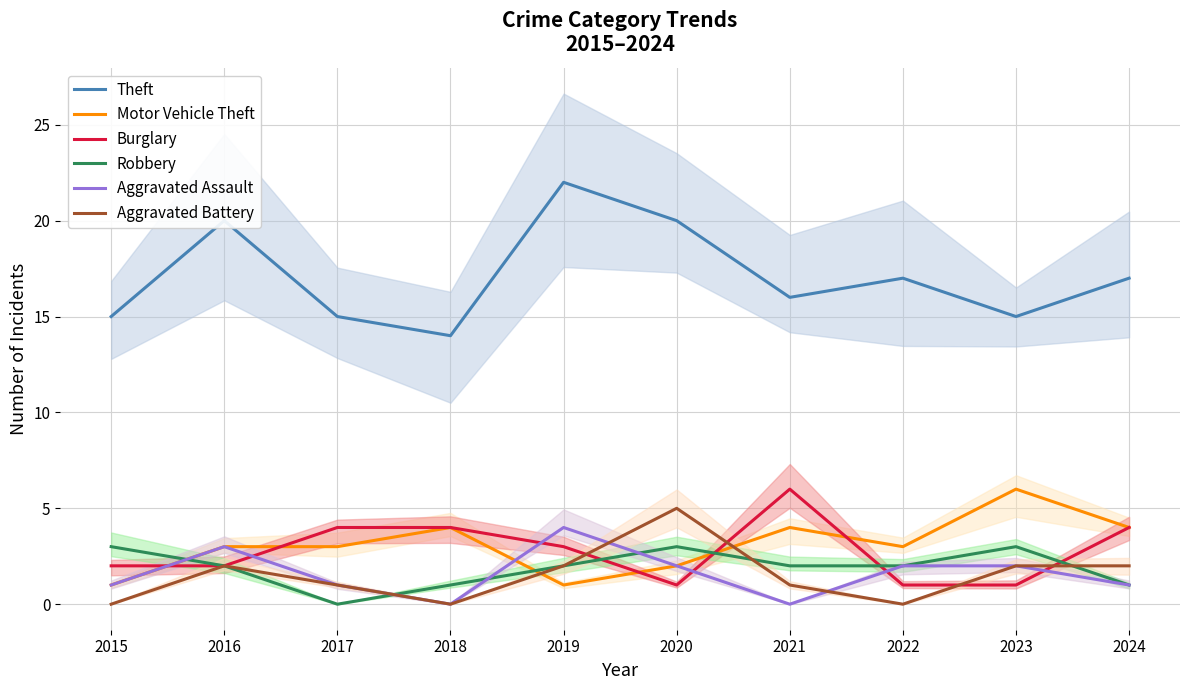

What is the difference between the Burglary values at 2017 and 2021?

2